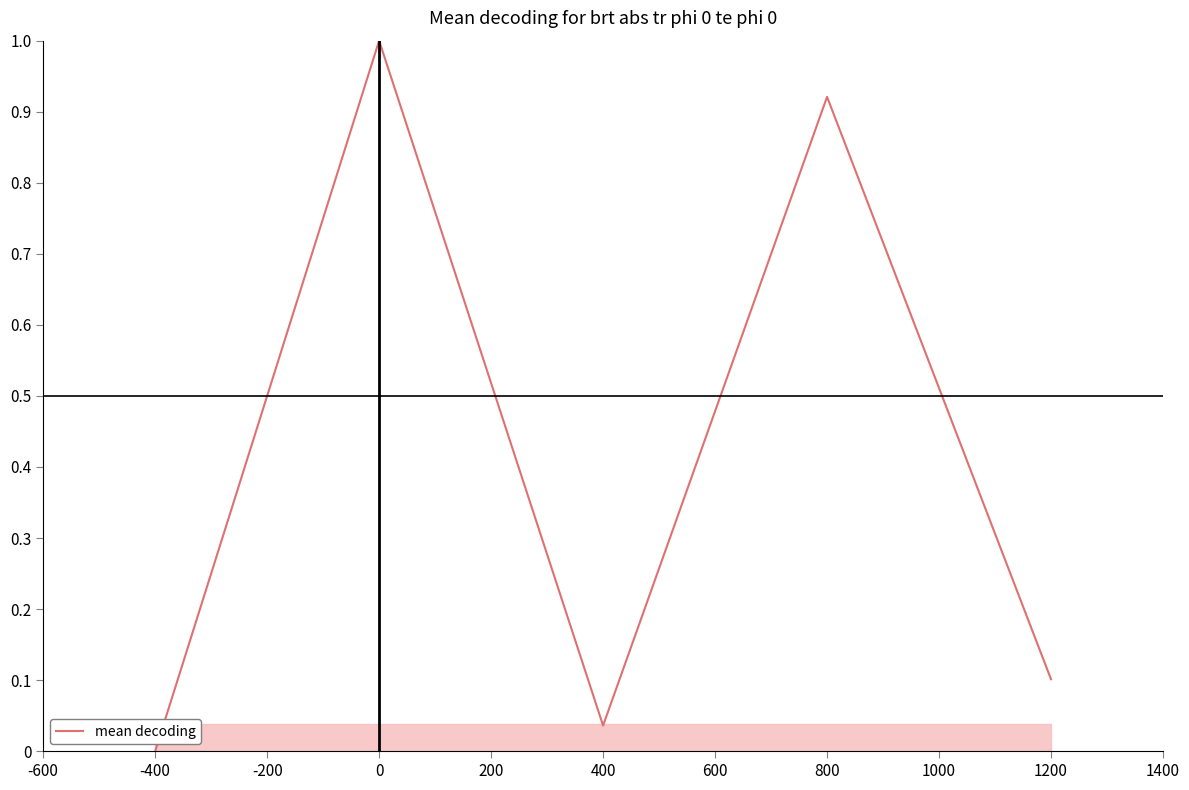

Is it true that the value at 0 is 0.6?

False